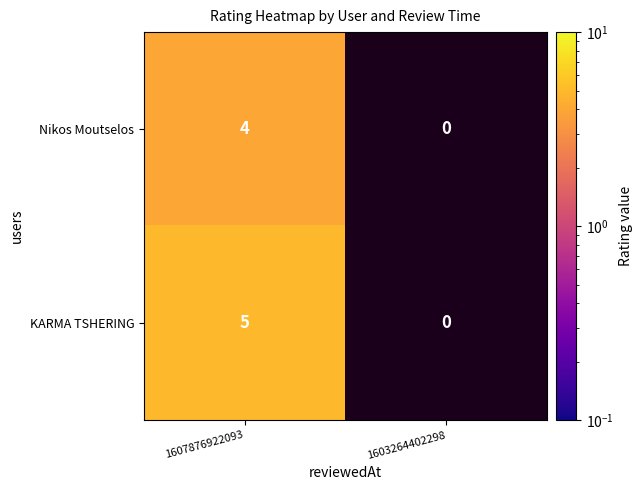

List the series in order of their peak value, highest first.

KARMA TSHERING, Nikos Moutselos